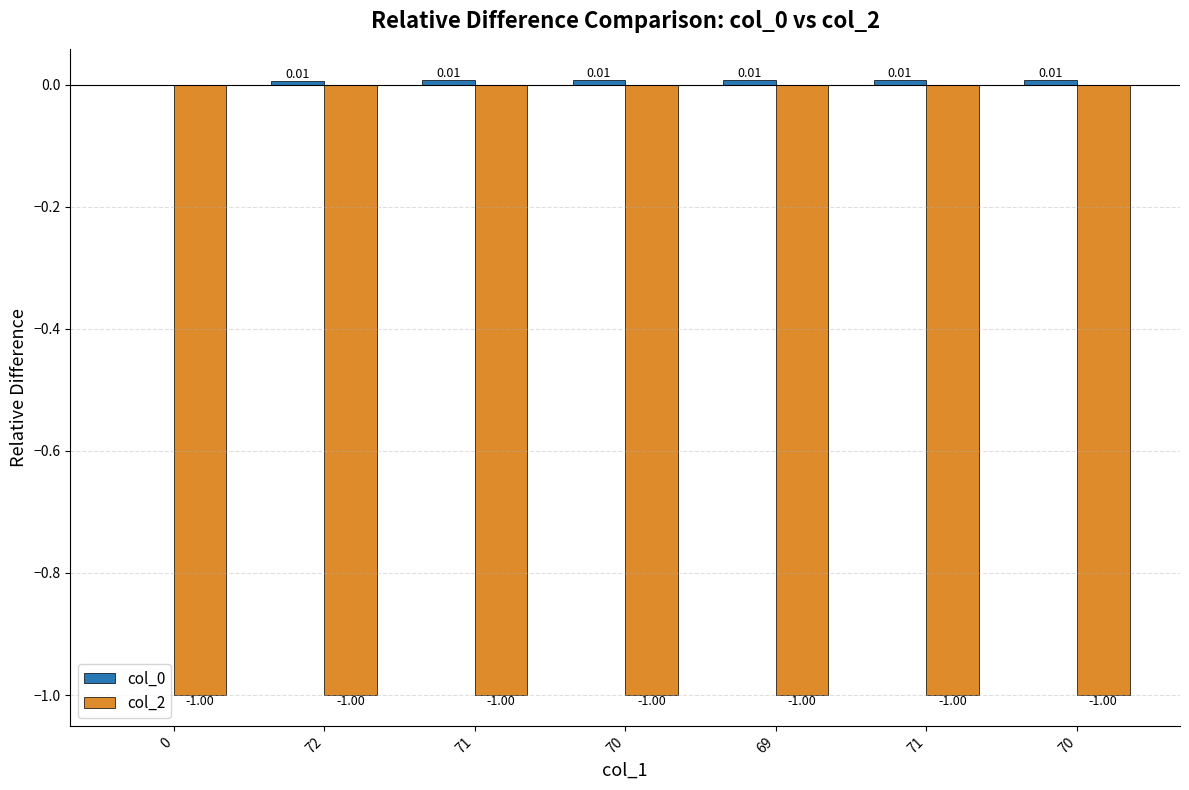

Are the bars grouped side by side (vs. stacked)?

Yes